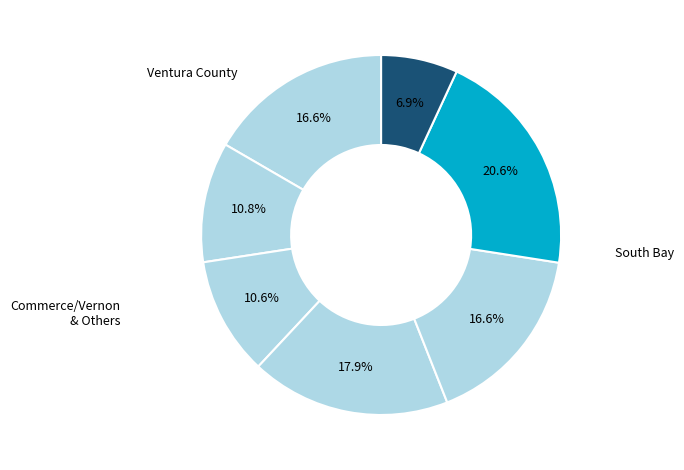

Which slice is the largest?

South Bay